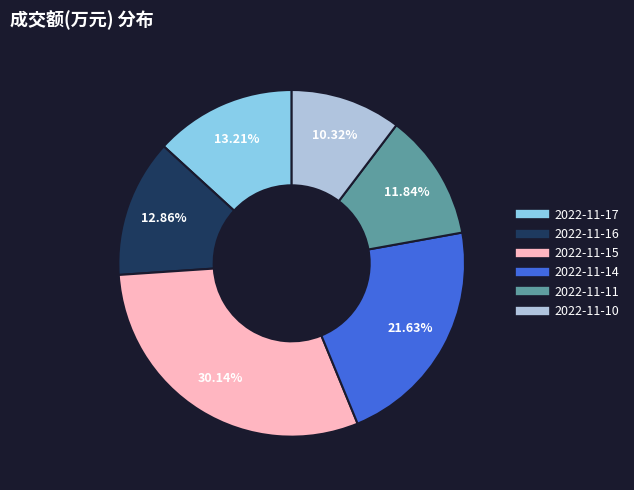

How many segments does this pie chart have?

6